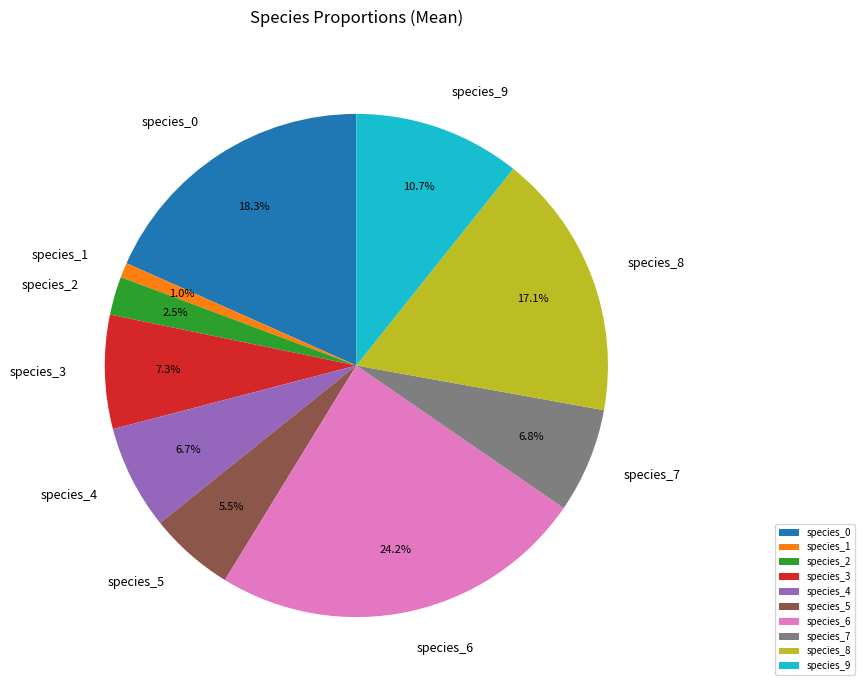

How many segments does this pie chart have?

10